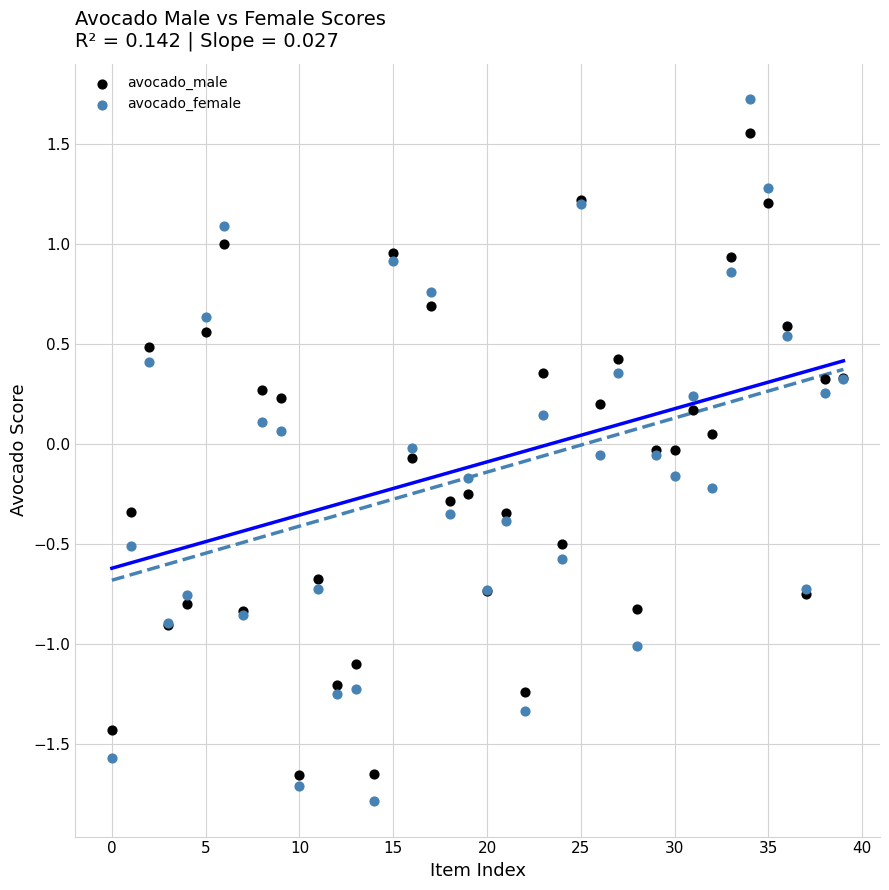

Which series reaches the maximum Y coordinate?

avocado_female